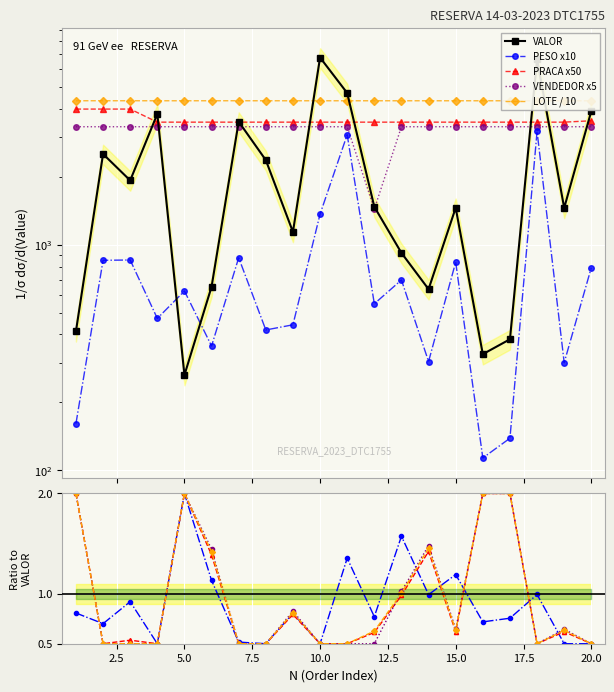

Is it true that VALOR equals 6656.3 at 18?

True